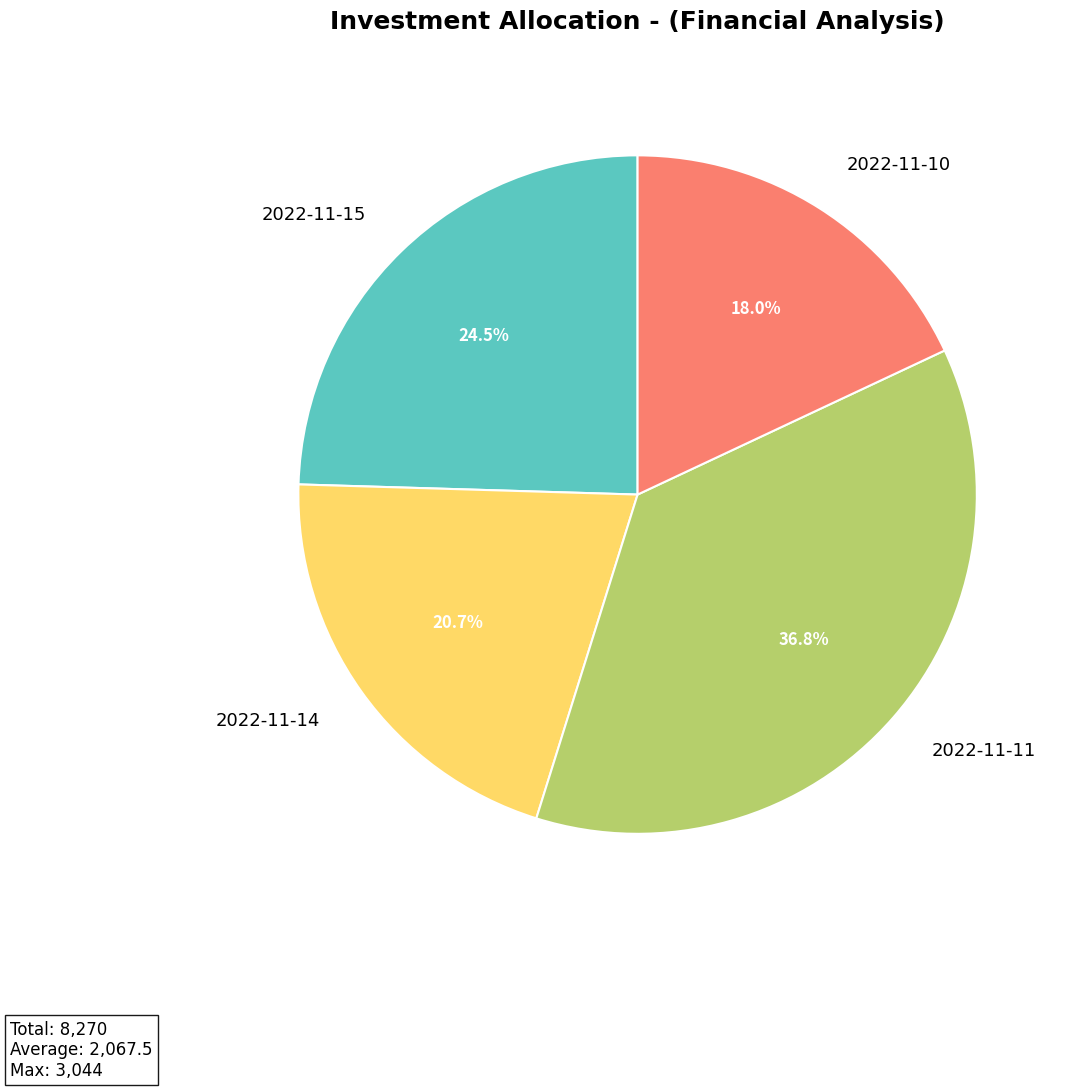

Is it true that 2022-11-10 is 18% of the pie?

True